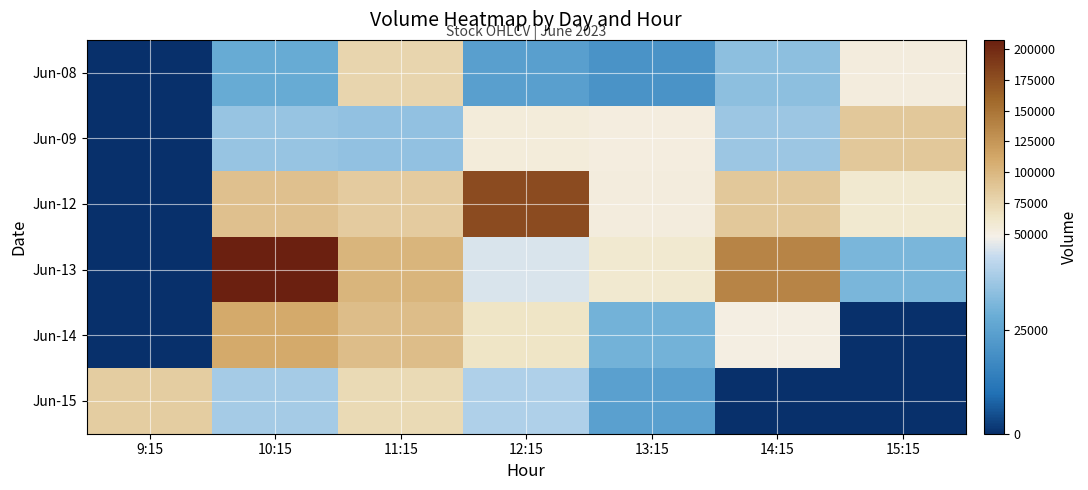

Reading left to right, extract all data points from this chart.

Jun-08: 9:15=0	10:15=27585	11:15=77510	12:15=24034	13:15=20361	14:15=34018	15:15=53749
Jun-09: 9:15=0	10:15=35703	11:15=34943	12:15=54420	13:15=51425	14:15=36449	15:15=87456
Jun-12: 9:15=0	10:15=92556	11:15=84998	12:15=178362	13:15=52829	14:15=87360	15:15=59837
Jun-13: 9:15=0	10:15=207304	11:15=102335	12:15=44704	13:15=58959	14:15=138639	15:15=31182
Jun-14: 9:15=0	10:15=110768	11:15=95442	12:15=65042	13:15=30013	14:15=50519	15:15=0
Jun-15: 9:15=83505	10:15=37674	11:15=73310	12:15=39139	13:15=24204	14:15=0	15:15=0